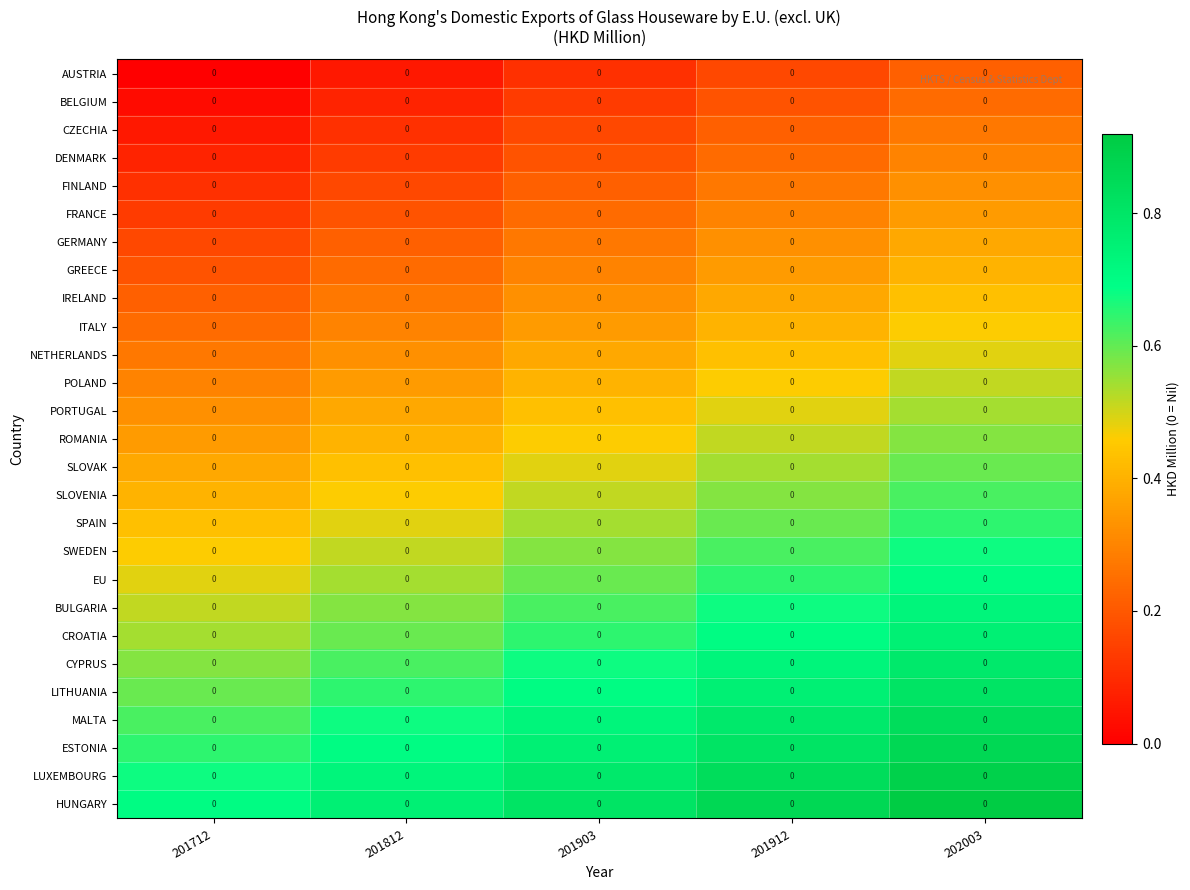

Is the value of IRELAND at 201712 greater than the value of GREECE at 201812?

No